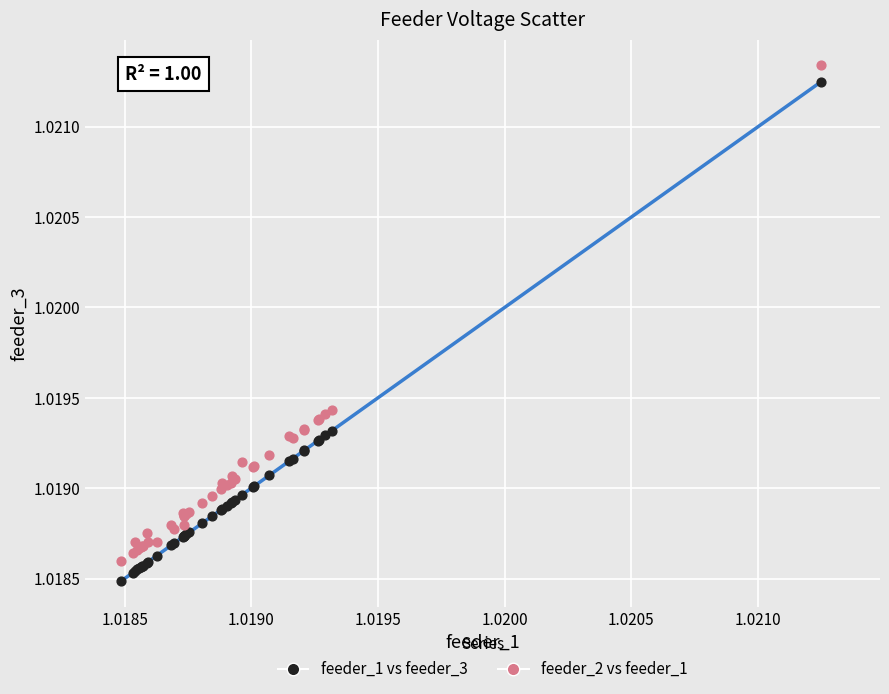

Which series has the widest spread of Y values?

feeder_1 vs feeder_3